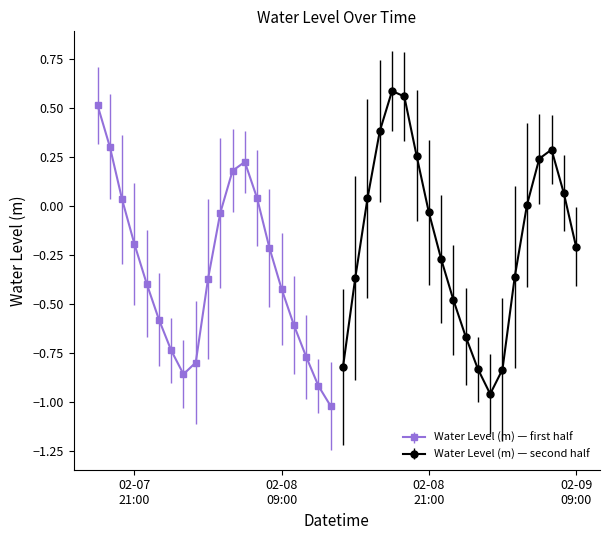

How many points are lower than both their immediate neighbors (excluding endpoints)?

3